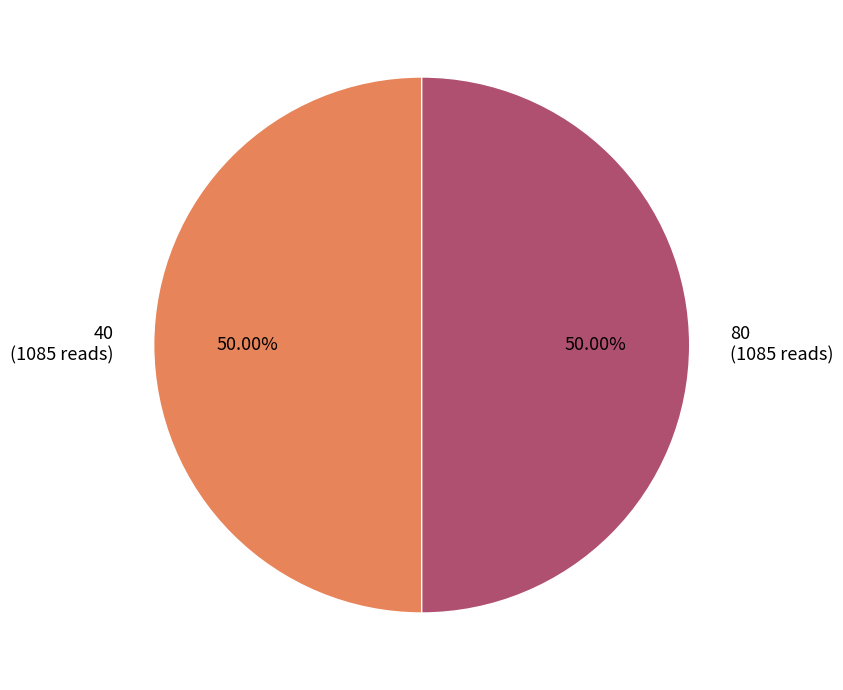

What is the ratio of the value at 80 (1085 reads) to the value at 40 (1085 reads)?

1.0